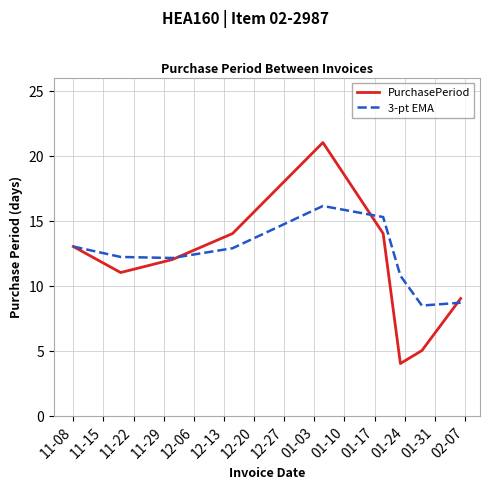

True or false: 3-pt EMA and PurchasePeriod cross at least once.

True